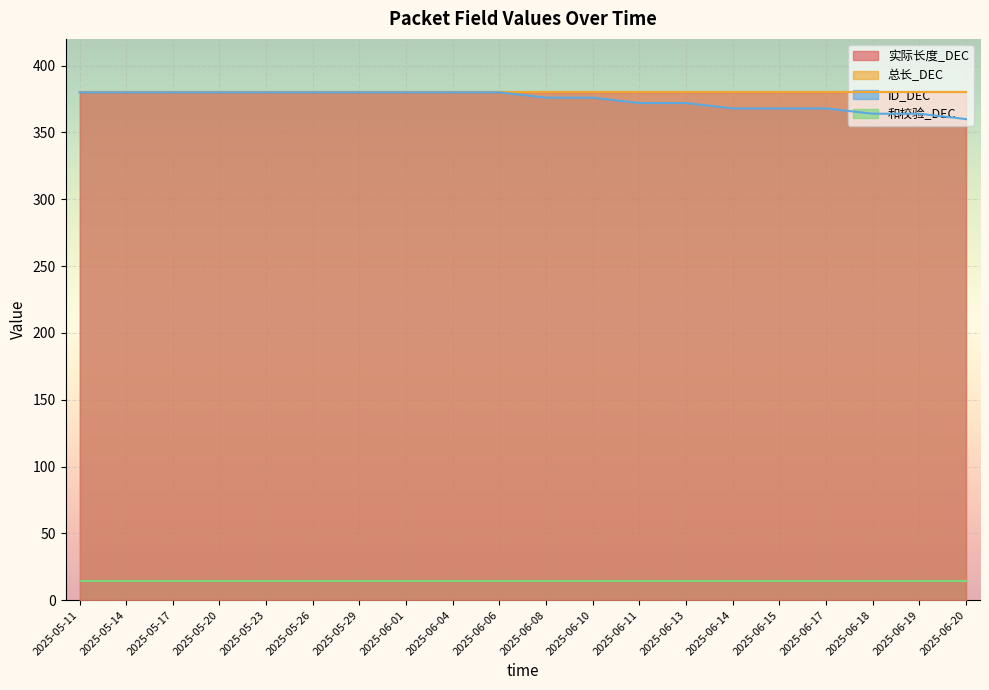

Reading right to left, extract all data points from this chart.

实际长度_DEC: 380	380	380	380	380	380	380	380	380	380	380	380	380	380	380	380	380	380	380	380
总长_DEC: 380	380	380	380	380	380	380	380	380	380	380	380	380	380	380	380	380	380	380	380
ID_DEC: 360	364	364	368	368	368	372	372	376	376	380	380	380	380	380	380	380	380	380	380
和校验_DEC: 14	14	14	14	14	14	14	14	14	14	14	14	14	14	14	14	14	14	14	14